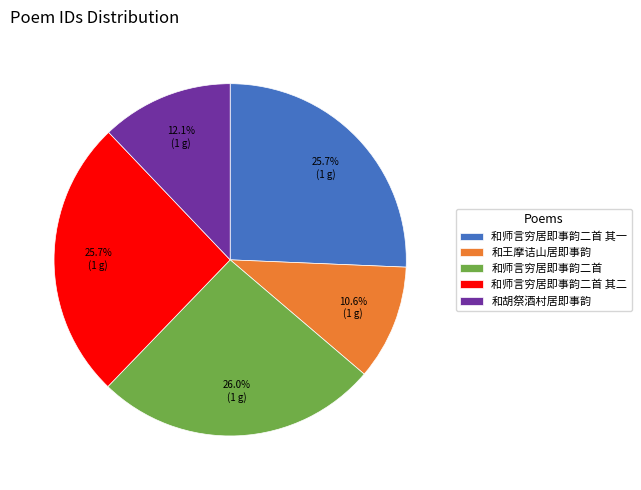

How much of the chart is everything except 和胡祭酒村居即事韵?

87.9%